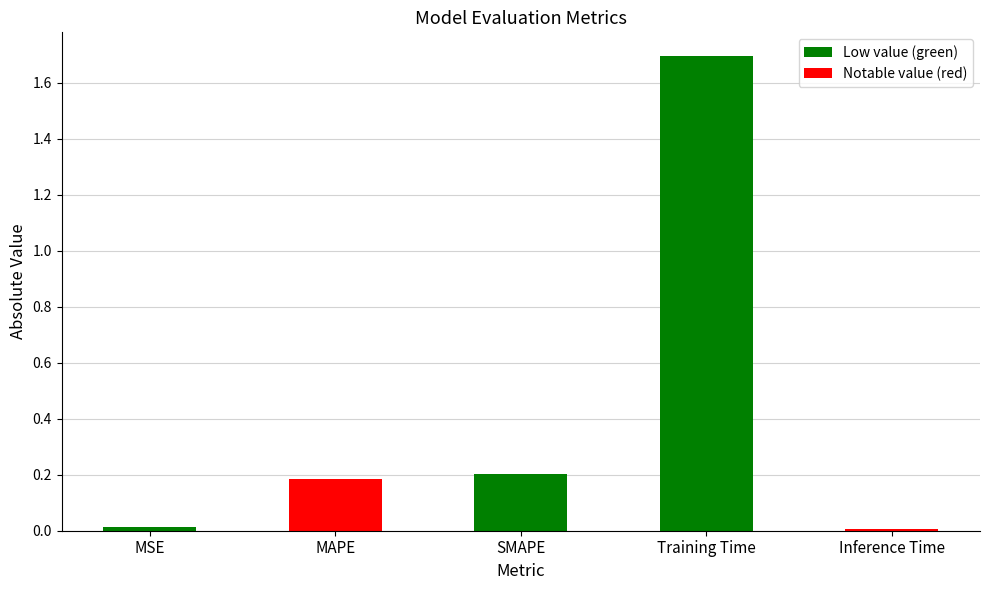

Which label corresponds to the largest value in the chart?

Training Time